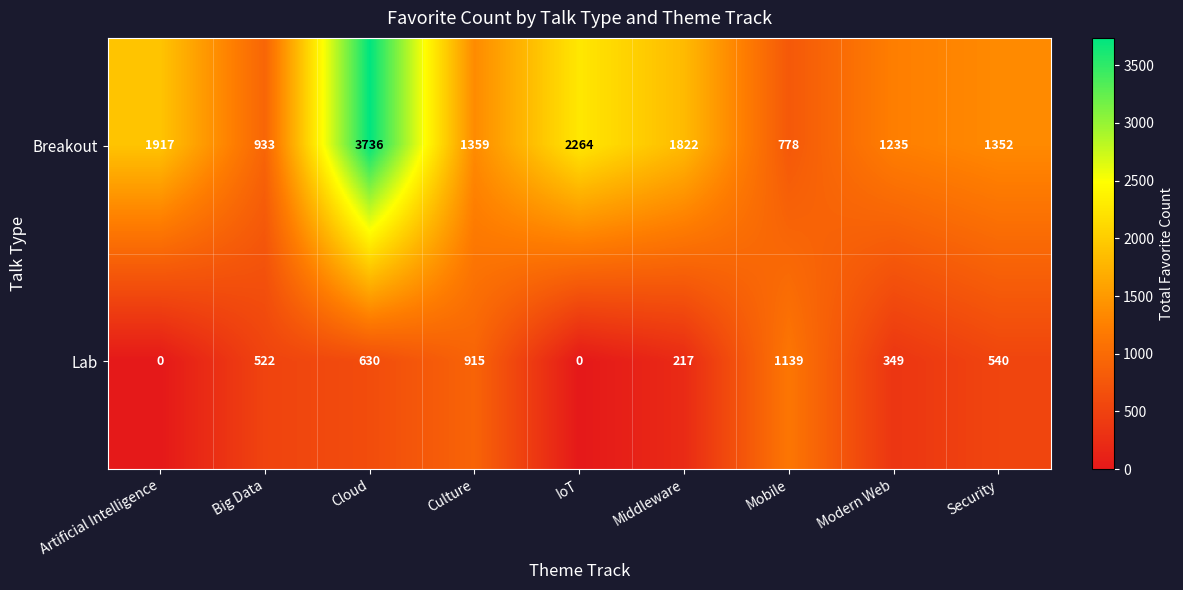

Which category has the highest value across all series?

Cloud